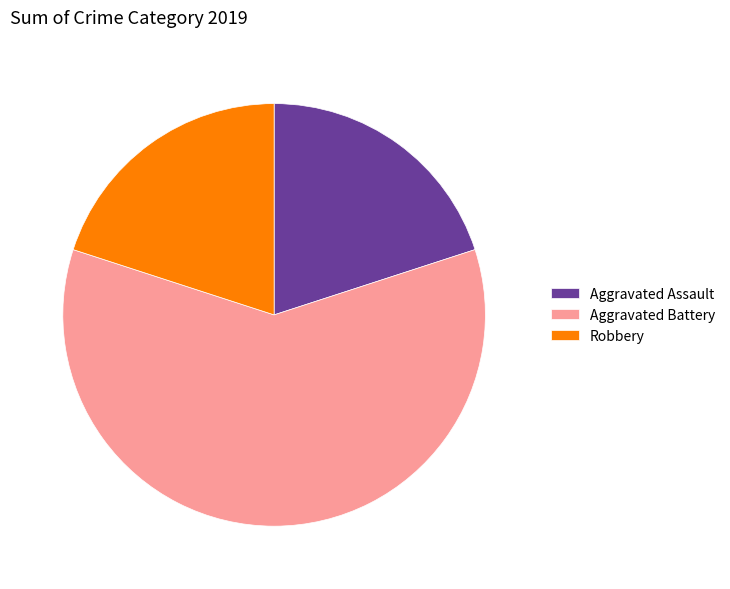

Which has a higher value, Robbery or Aggravated Battery?

Aggravated Battery